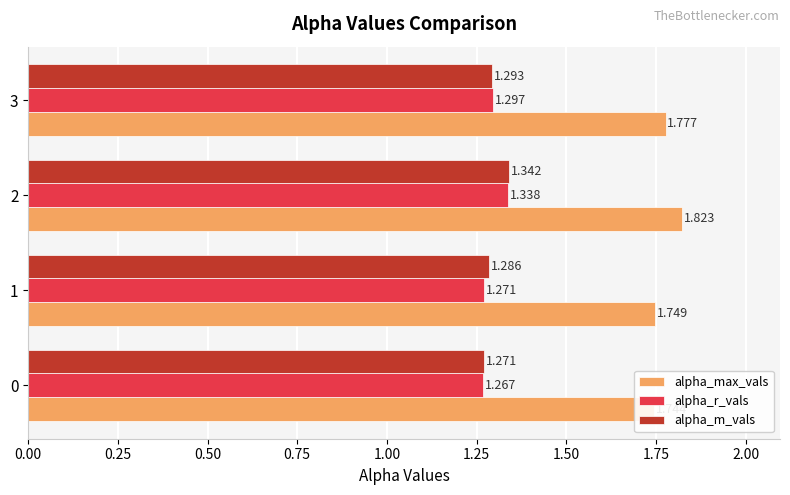

Reading left to right, what are all the values shown in this chart?

alpha_max_vals: 1.7	1.7	1.8	1.8
alpha_r_vals: 1.3	1.3	1.3	1.3
alpha_m_vals: 1.3	1.3	1.3	1.3